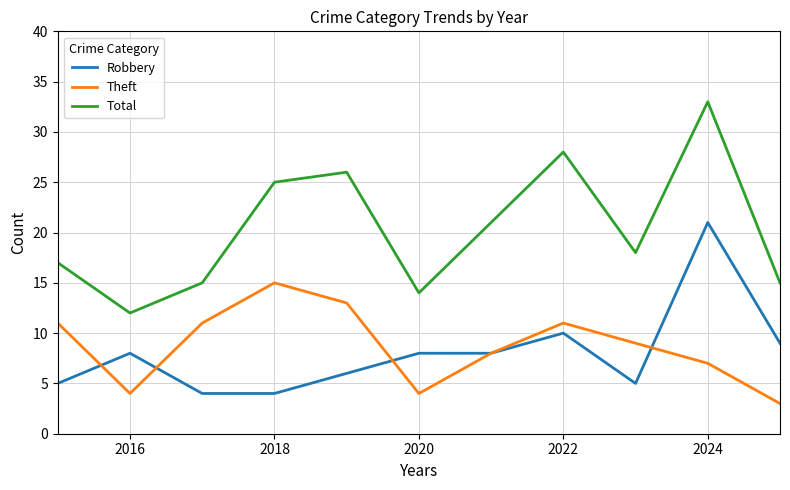

What is the minimum value for Robbery?

4